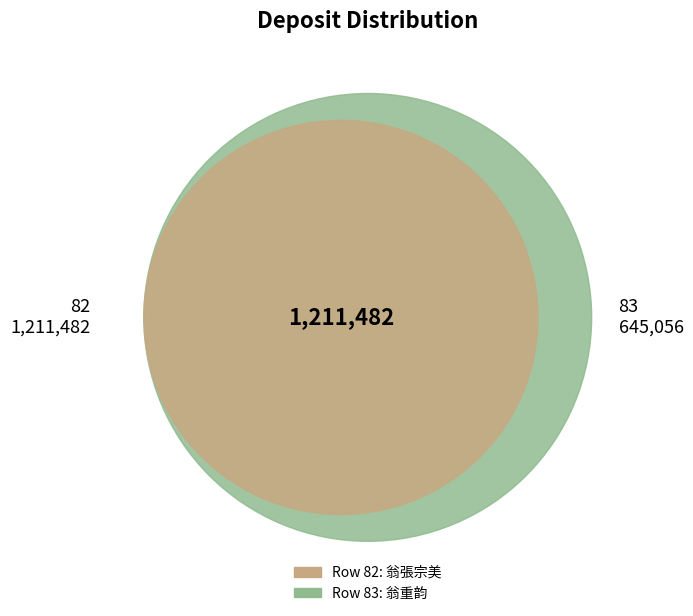

Is it true that 82 is 65% of the pie?

True